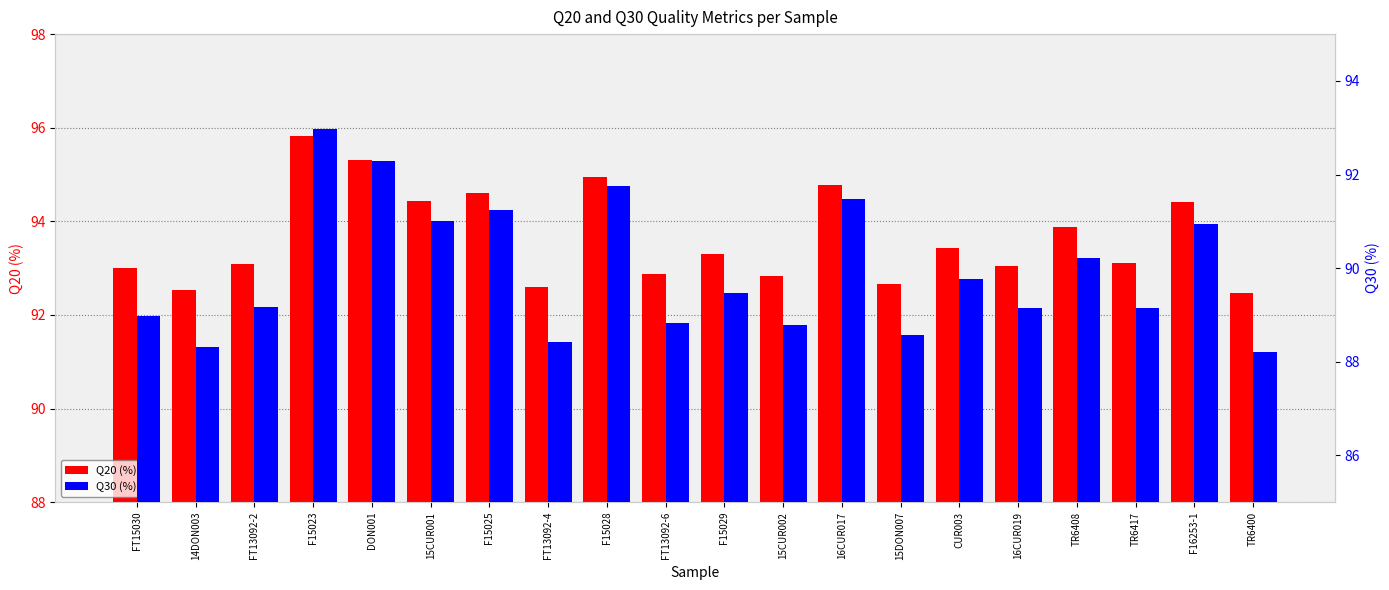

What position from the left is F15023?

4